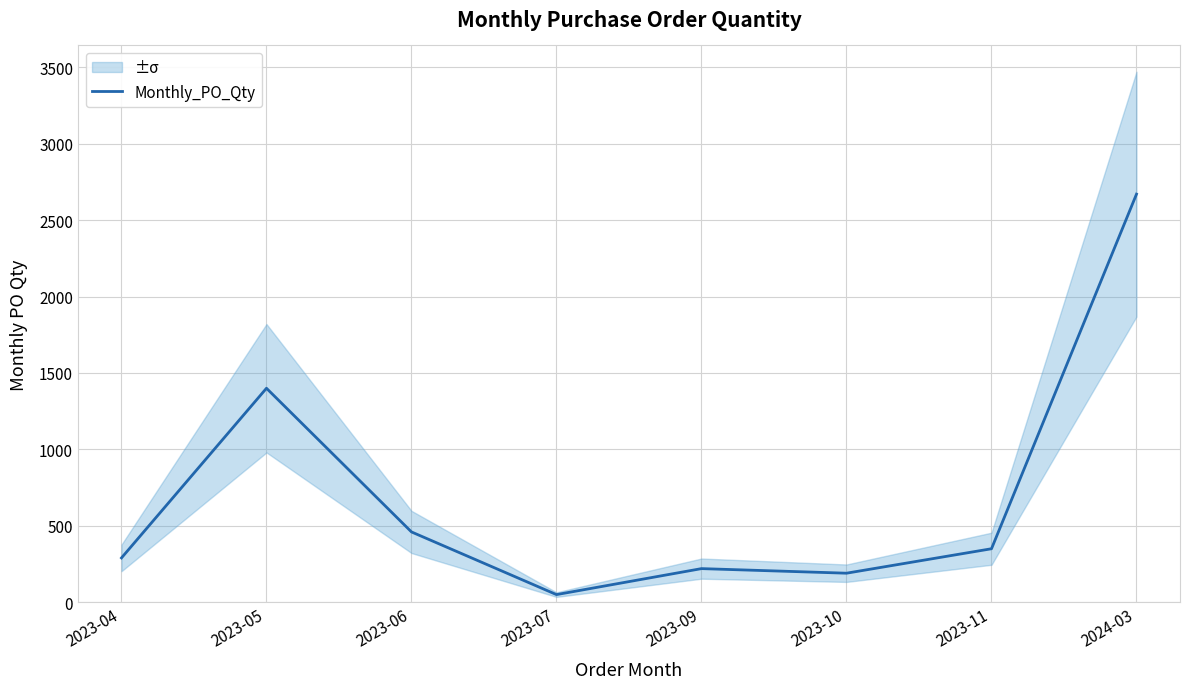

What is the difference between the values at 2023-05 and 2024-03?

1270